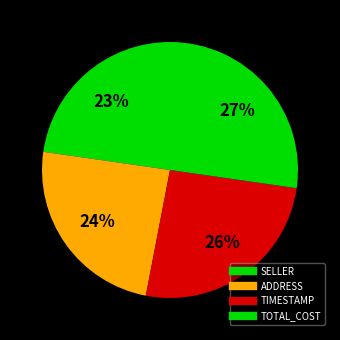

How many slices are in this pie chart?

4